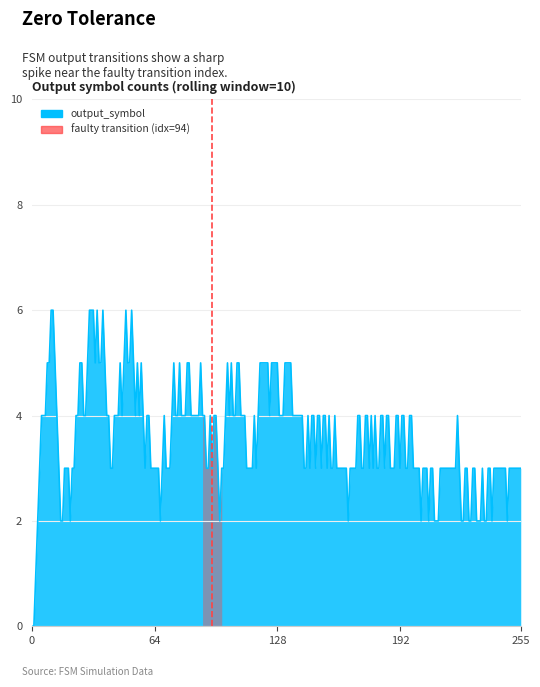

How many distinct data groups are displayed?

1